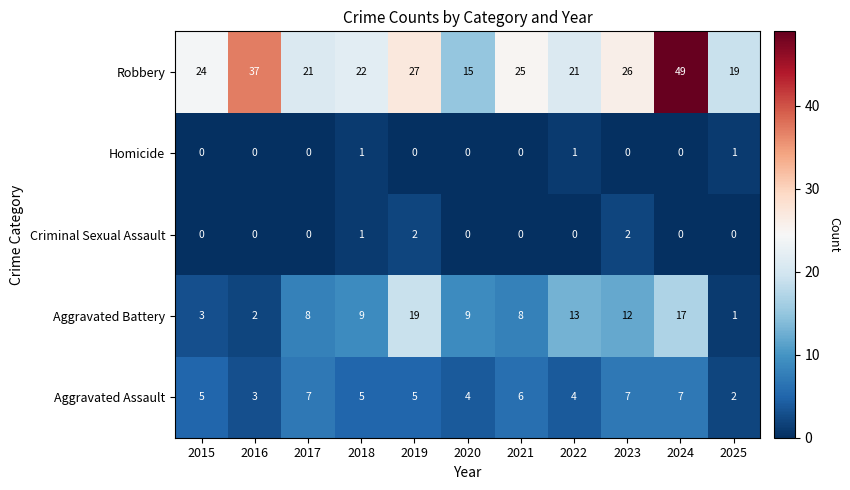

Which series changed the most between 2015 and 2017?

Aggravated Battery